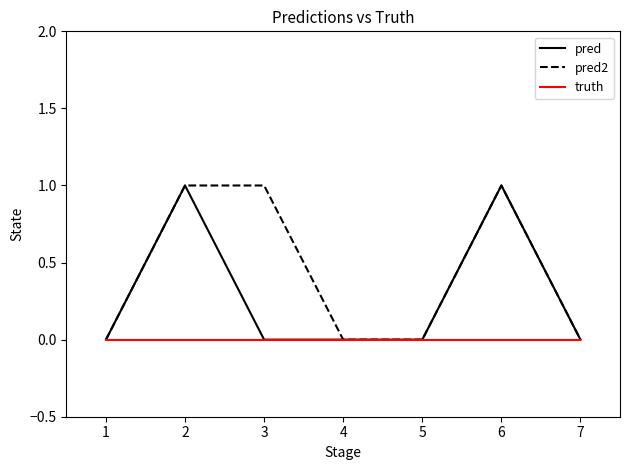

Which series has the largest total across all categories?

pred2